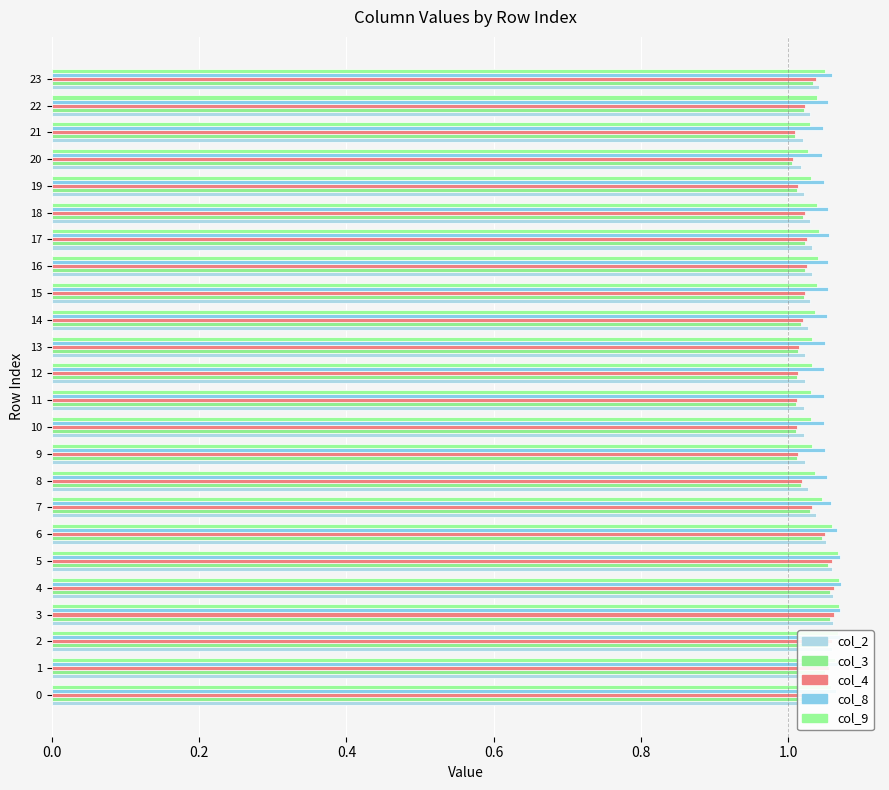

What is the maximum value shown in the chart?

1.1